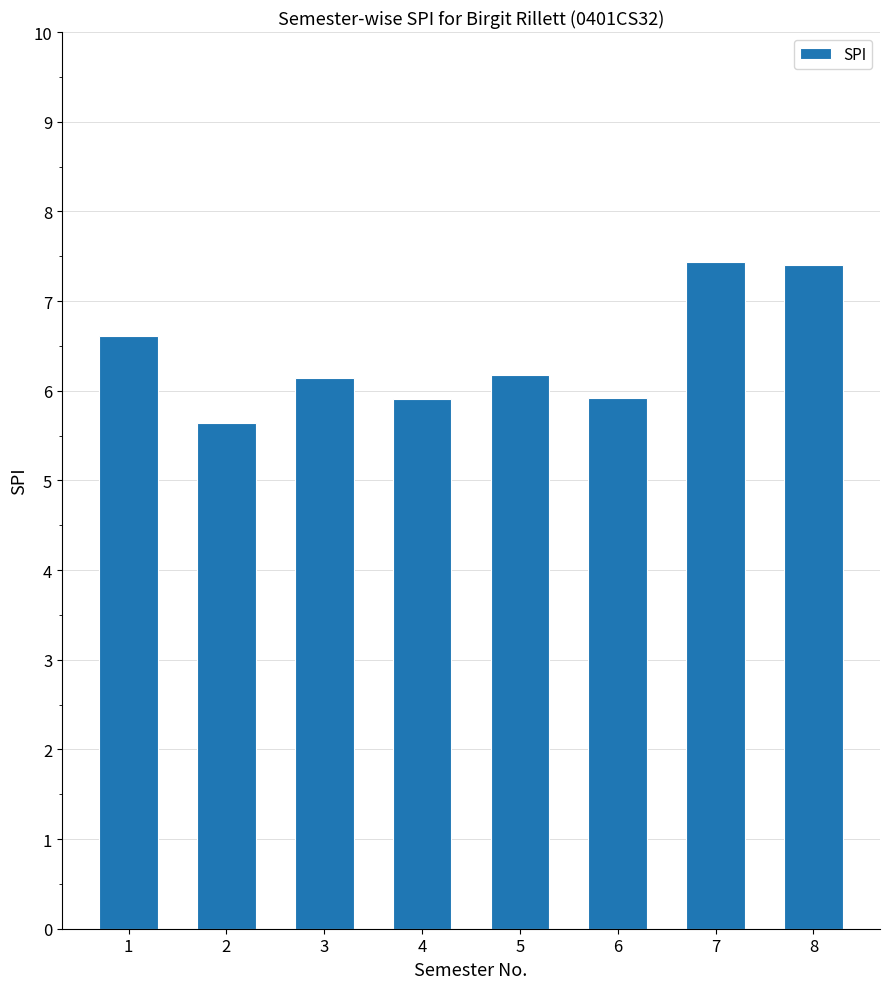

The value at 2 is 5.6. True or false?

True